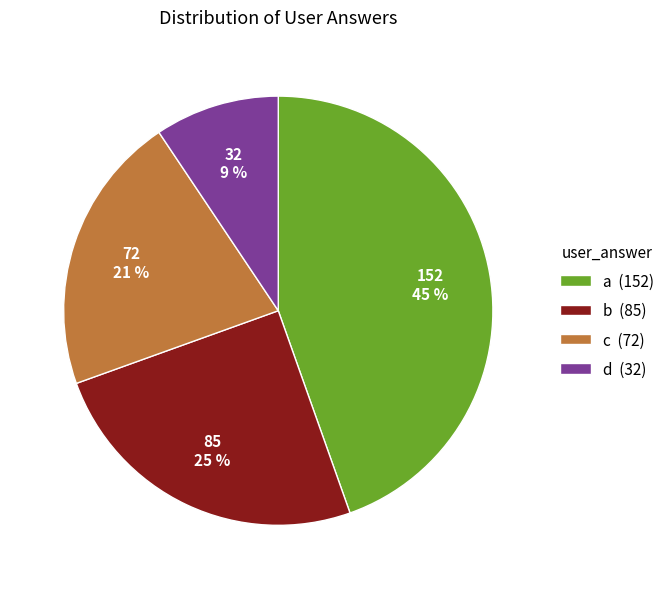

To the nearest percent, what is the difference between the c (72) and d (32) slice percentages?

12%